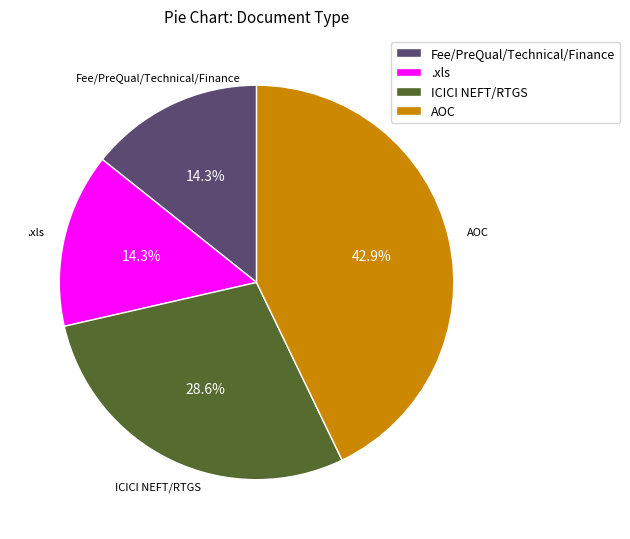

Approximately how many times larger is the value at .xls compared to ICICI NEFT/RTGS?

0.5